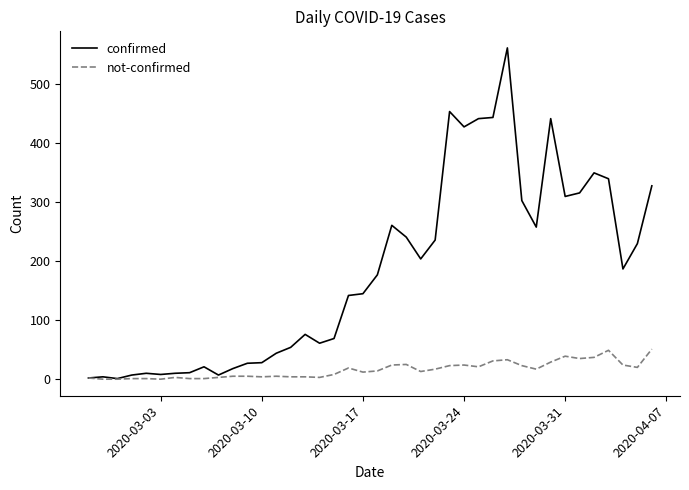

True or false: not-confirmed has more than 0 points higher than both neighbors.

True